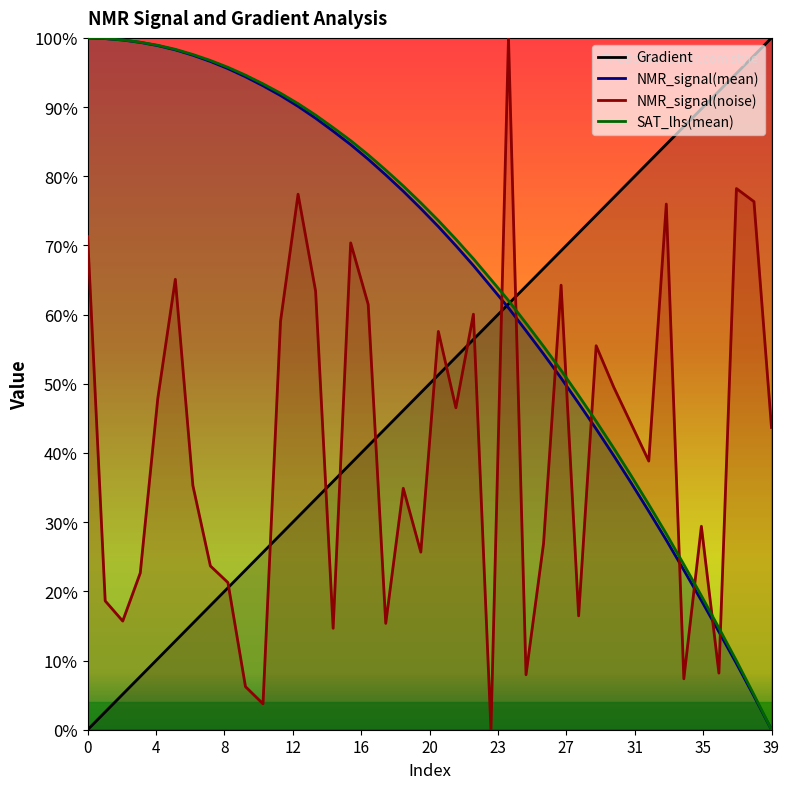

True or false: SAT_lhs(mean) has more than 0 interior local peaks.

False